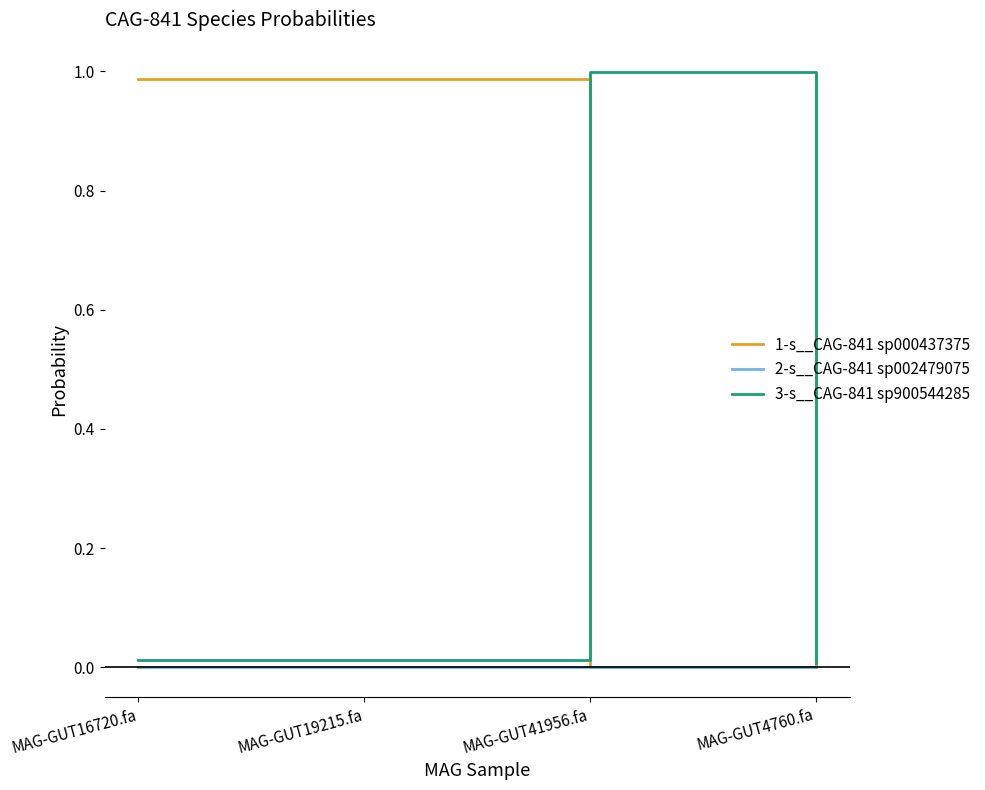

The value of 2-s__CAG-841 sp002479075 at MAG-GUT41956.fa is 0.0. True or false?

True